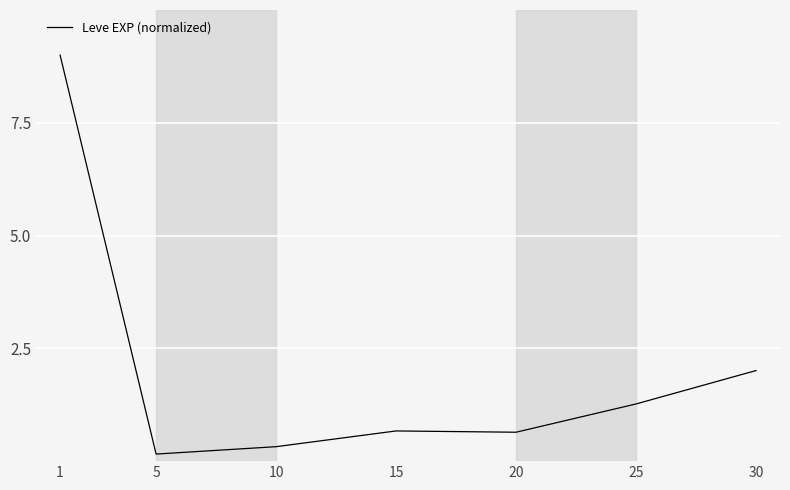

The value at 30 is 1.3. True or false?

False